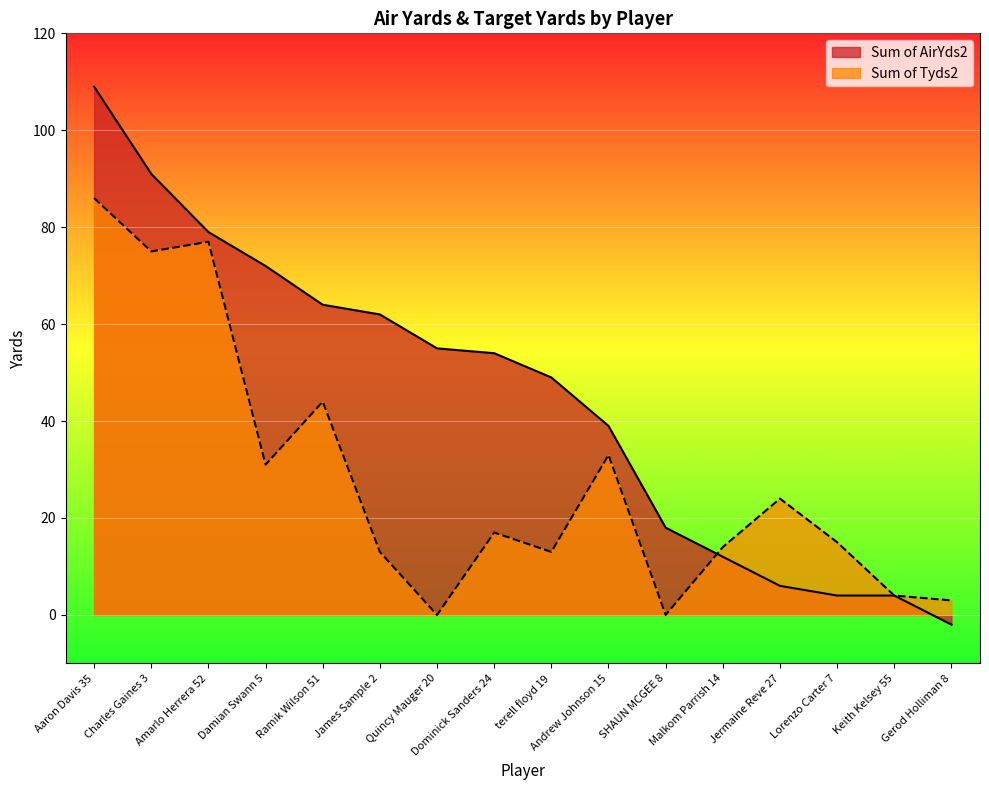

Where does the Sum of AirYds2 series first go above 54?

Aaron Davis 35